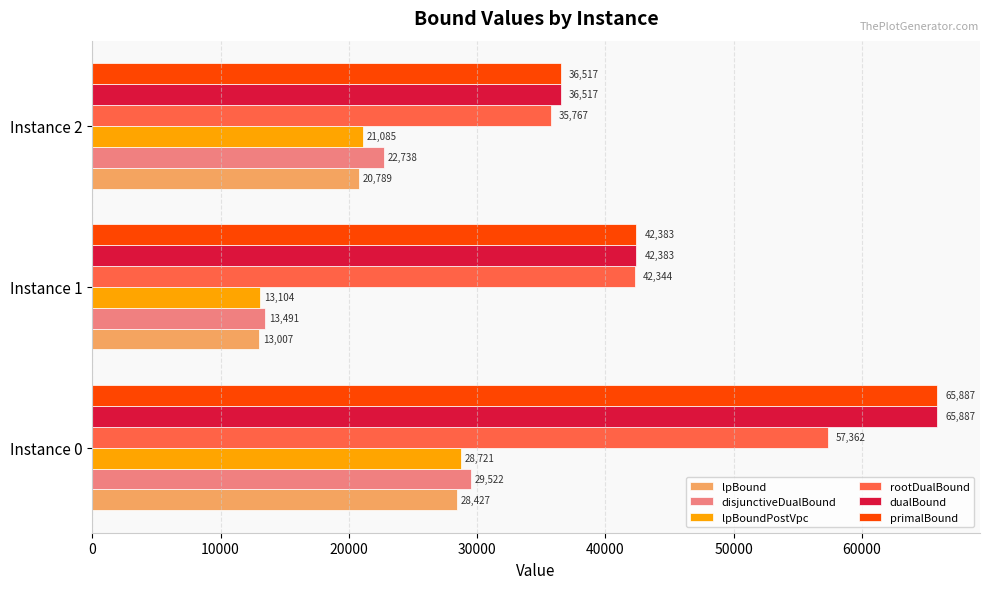

At which label does disjunctiveDualBound reach its minimum?

Instance 1